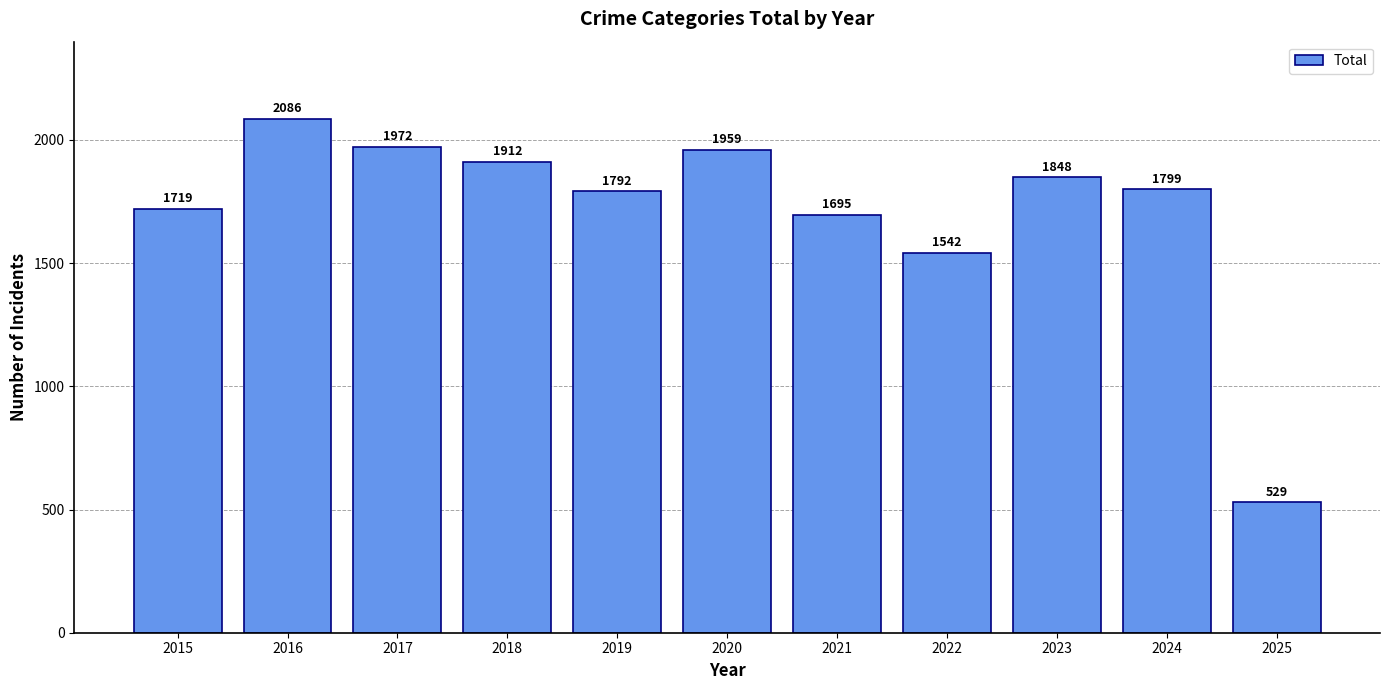

What is the value of the 10th bar from the left?

1799